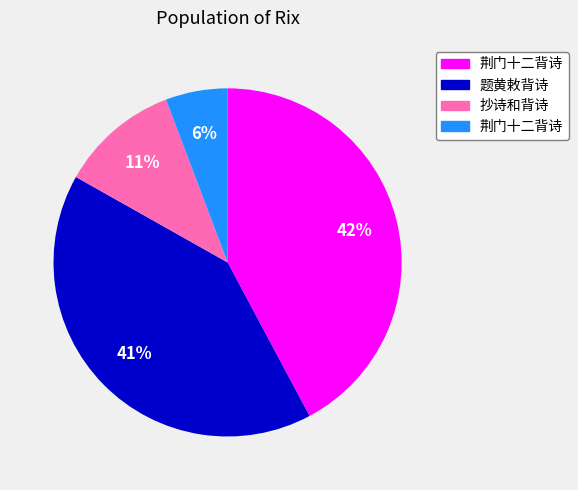

Does any single category account for the majority?

No